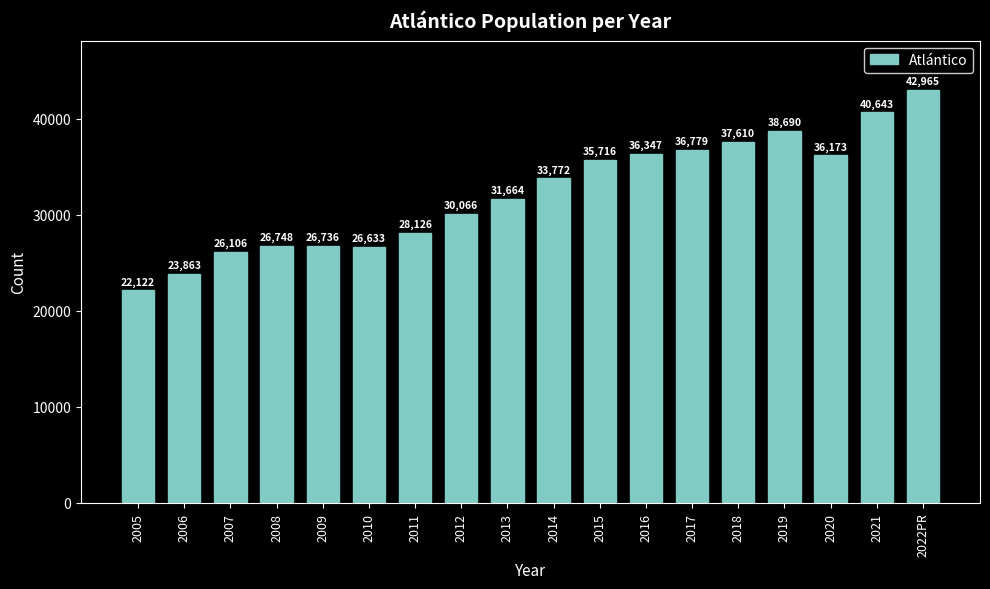

What is the change in value from 2008 to 2011?

+1378